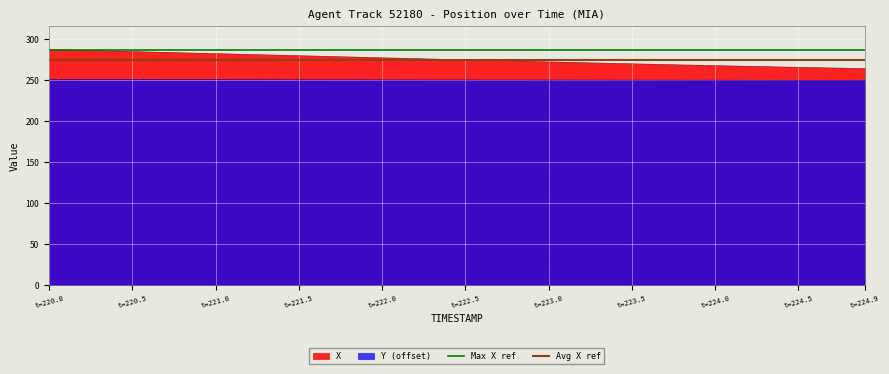

True or false: Y (offset) and X intersect in this chart.

False